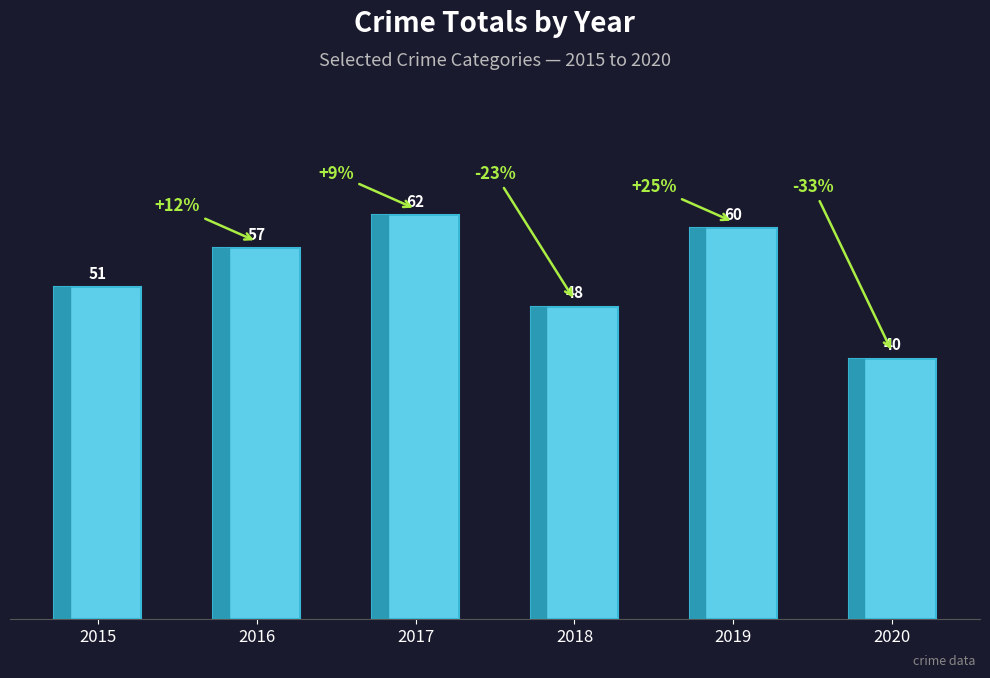

What is the ratio of the value at 2015 to the value at 2016?

0.9